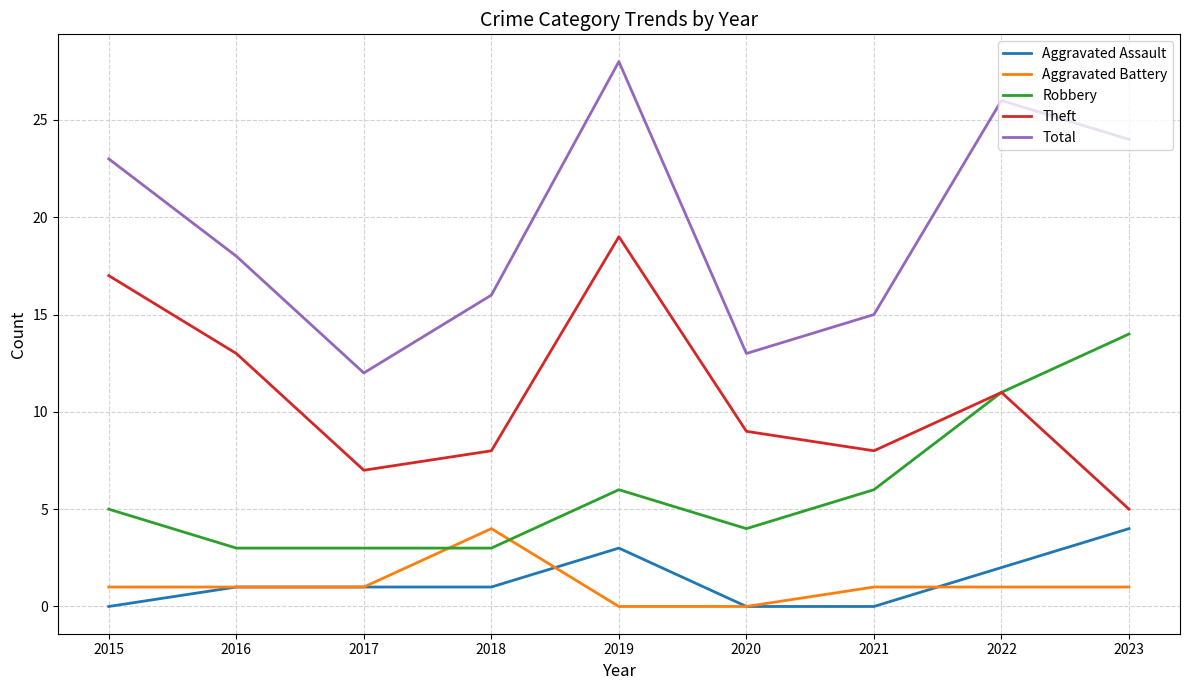

Reading left to right, extract all data points from this chart.

Aggravated Assault: 2015=0	2016=1	2017=1	2018=1	2019=3	2020=0	2021=0	2022=2	2023=4
Aggravated Battery: 2015=1	2016=1	2017=1	2018=4	2019=0	2020=0	2021=1	2022=1	2023=1
Robbery: 2015=5	2016=3	2017=3	2018=3	2019=6	2020=4	2021=6	2022=11	2023=14
Theft: 2015=17	2016=13	2017=7	2018=8	2019=19	2020=9	2021=8	2022=11	2023=5
Total: 2015=23	2016=18	2017=12	2018=16	2019=28	2020=13	2021=15	2022=26	2023=24